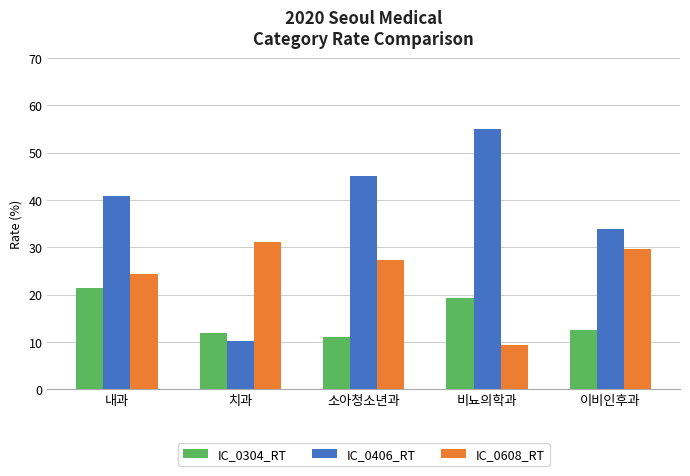

Reading right to left, what are all the values shown in this chart?

IC_0304_RT: 이비인후과=12.7	비뇨의학과=19.4	소아청소년과=11.1	치과=11.9	내과=21.5
IC_0406_RT: 이비인후과=33.9	비뇨의학과=55.0	소아청소년과=45.0	치과=10.2	내과=40.8
IC_0608_RT: 이비인후과=29.7	비뇨의학과=9.4	소아청소년과=27.3	치과=31.1	내과=24.4